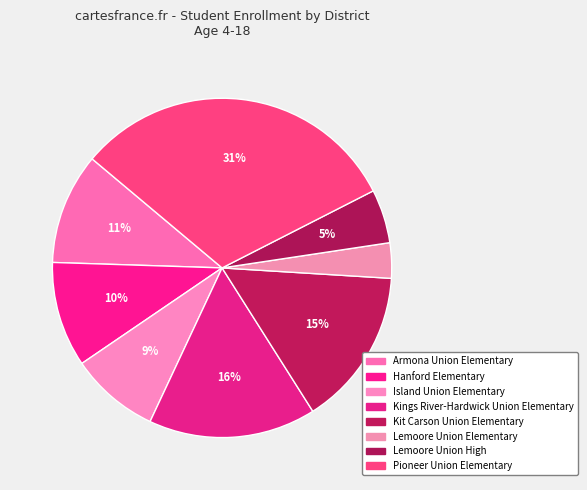

To the nearest percent, what percentage of the pie is Kings River-Hardwick Union Elementary?

16%